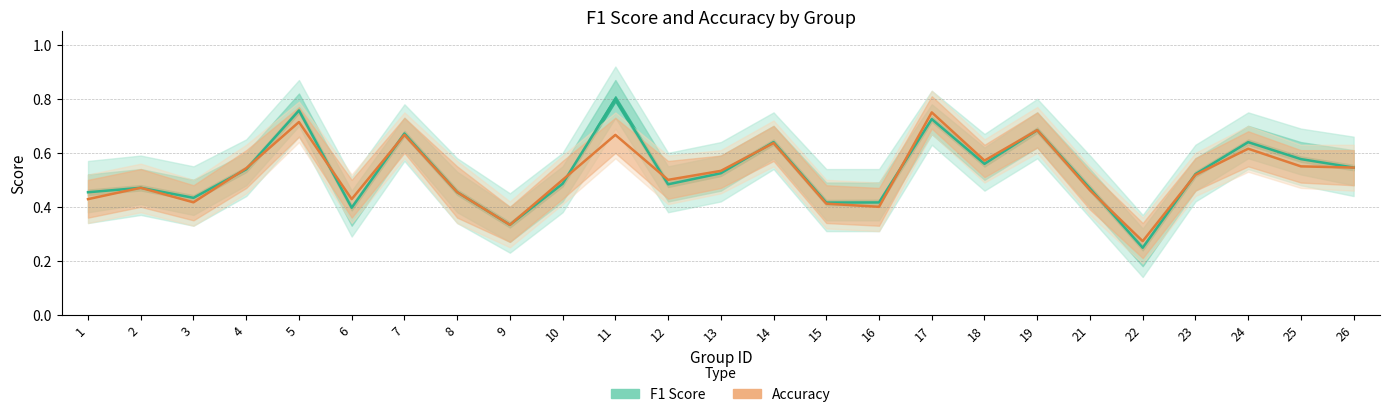

Where is the first local maximum for F1 Score?

2